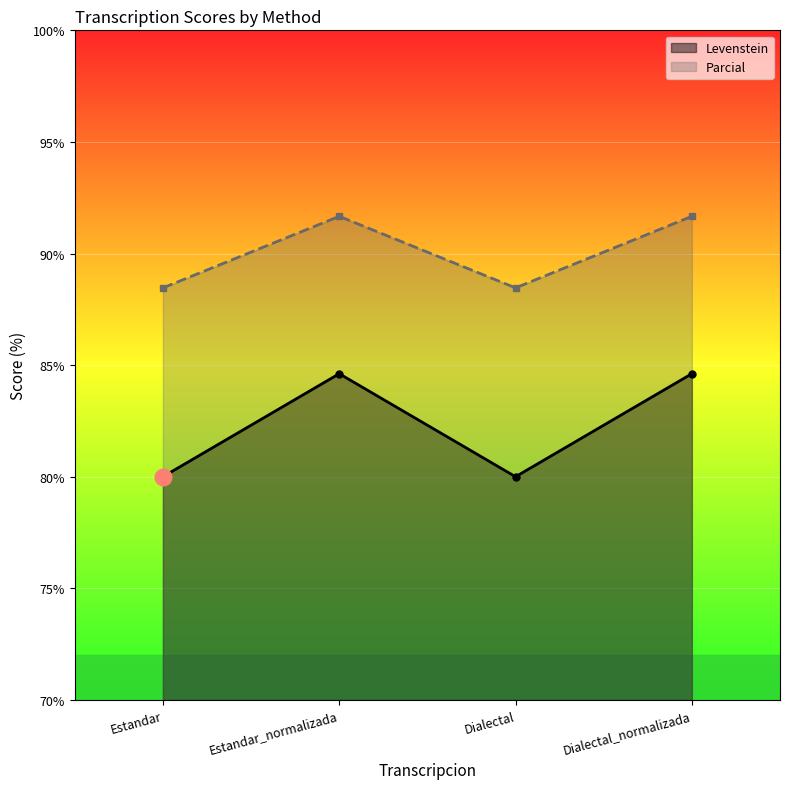

What is the lowest value of the Parcial series?

88.5